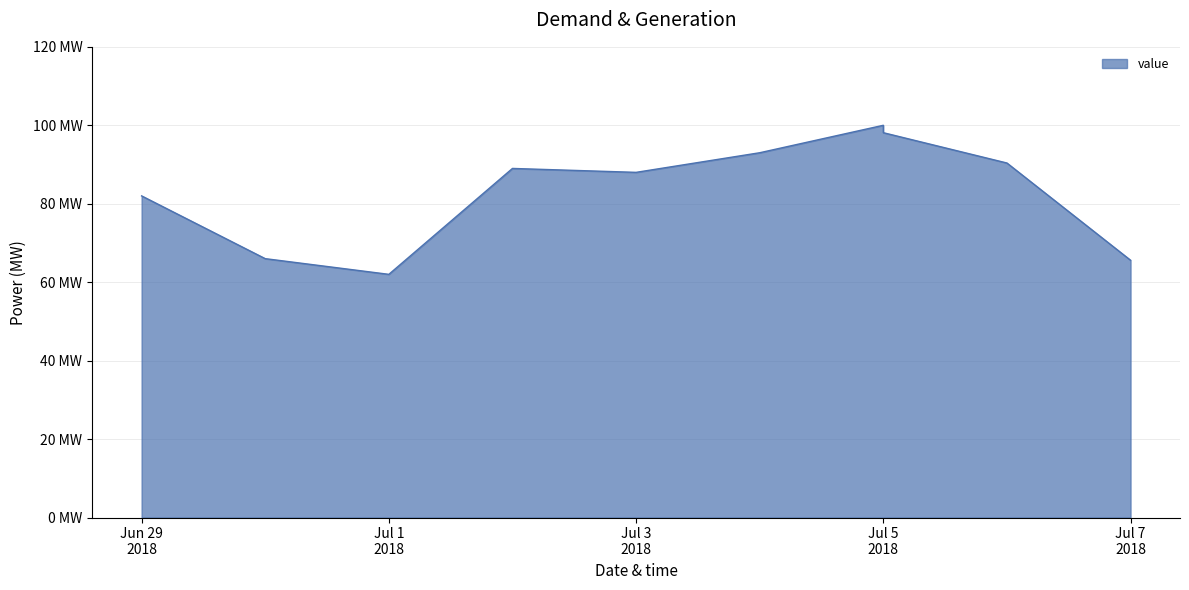

Does the chart have visible grid lines?

Yes